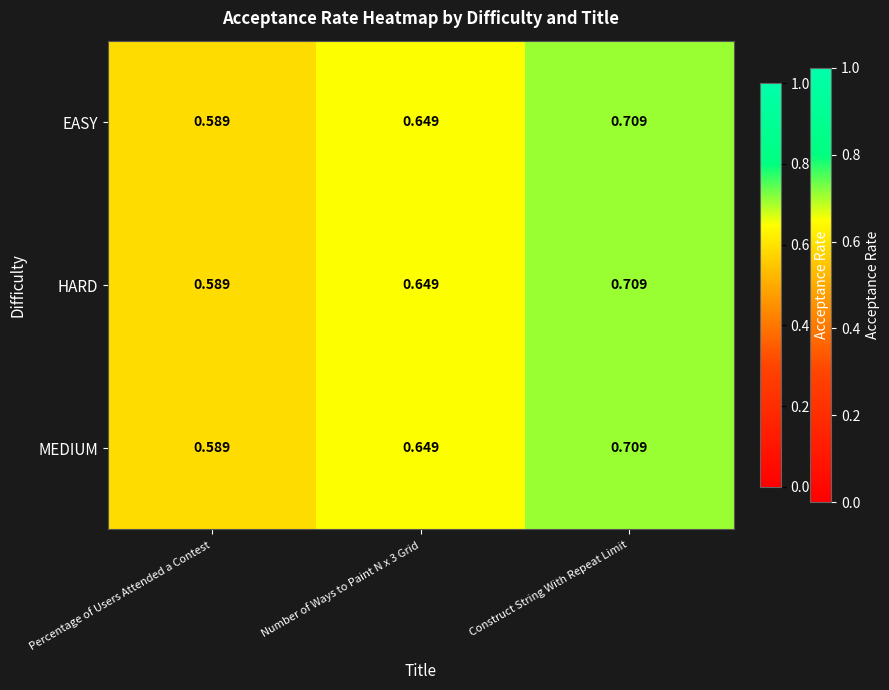

Which category has the highest value in the EASY series?

Construct String With Repeat Limit